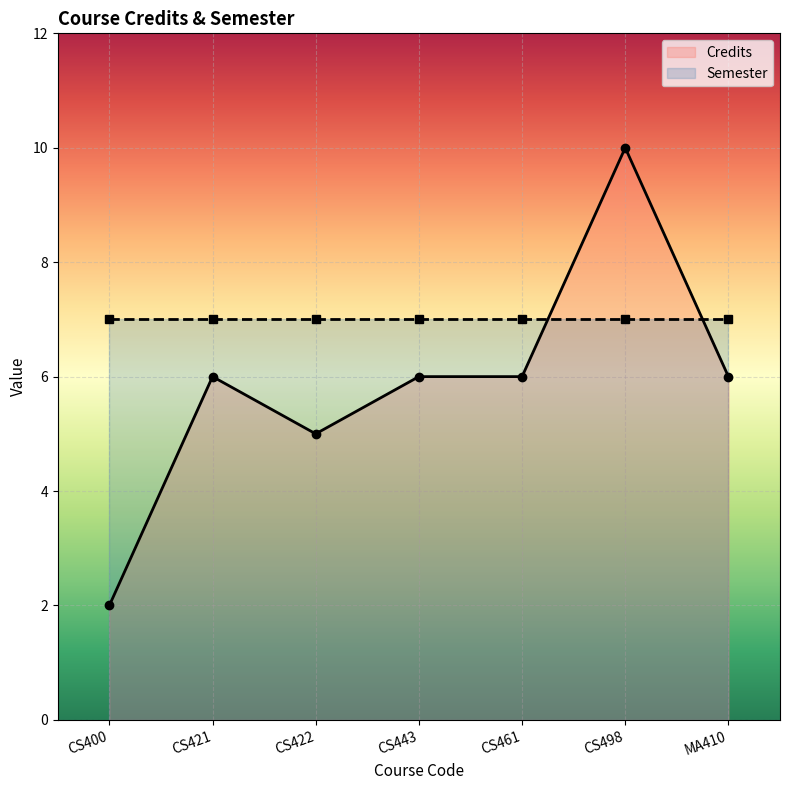

What is the sum of all Semester values?

49